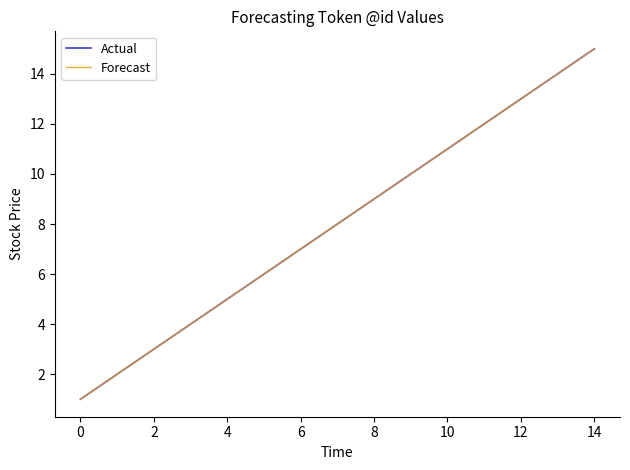

True or false: Actual and Forecast cross at least once.

False